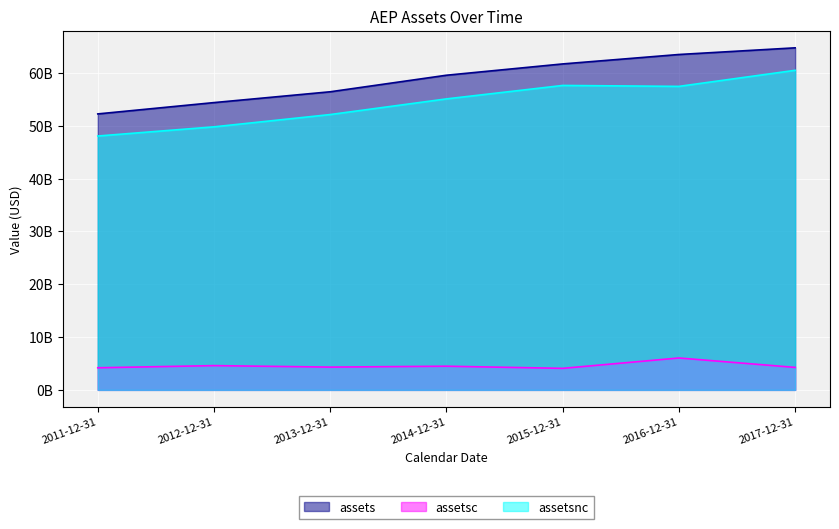

How many values in the assets series exceed 59544600000?

3